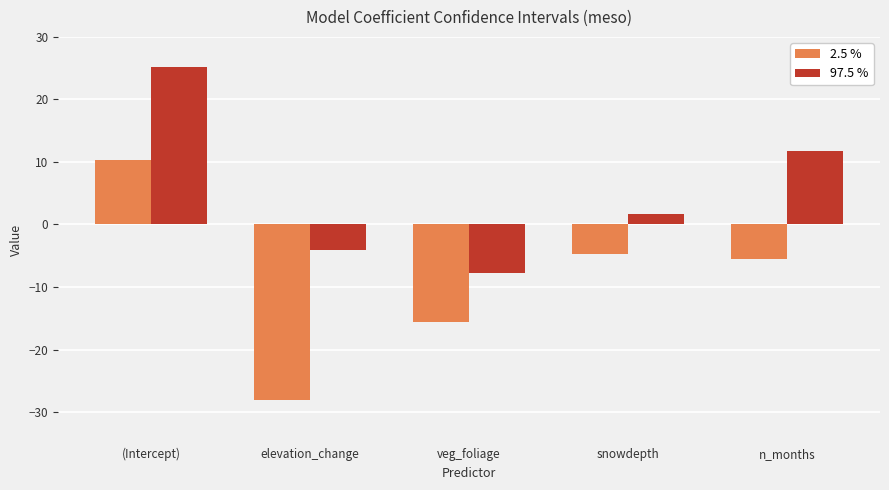

How many data points in 2.5 % are above -5?

2